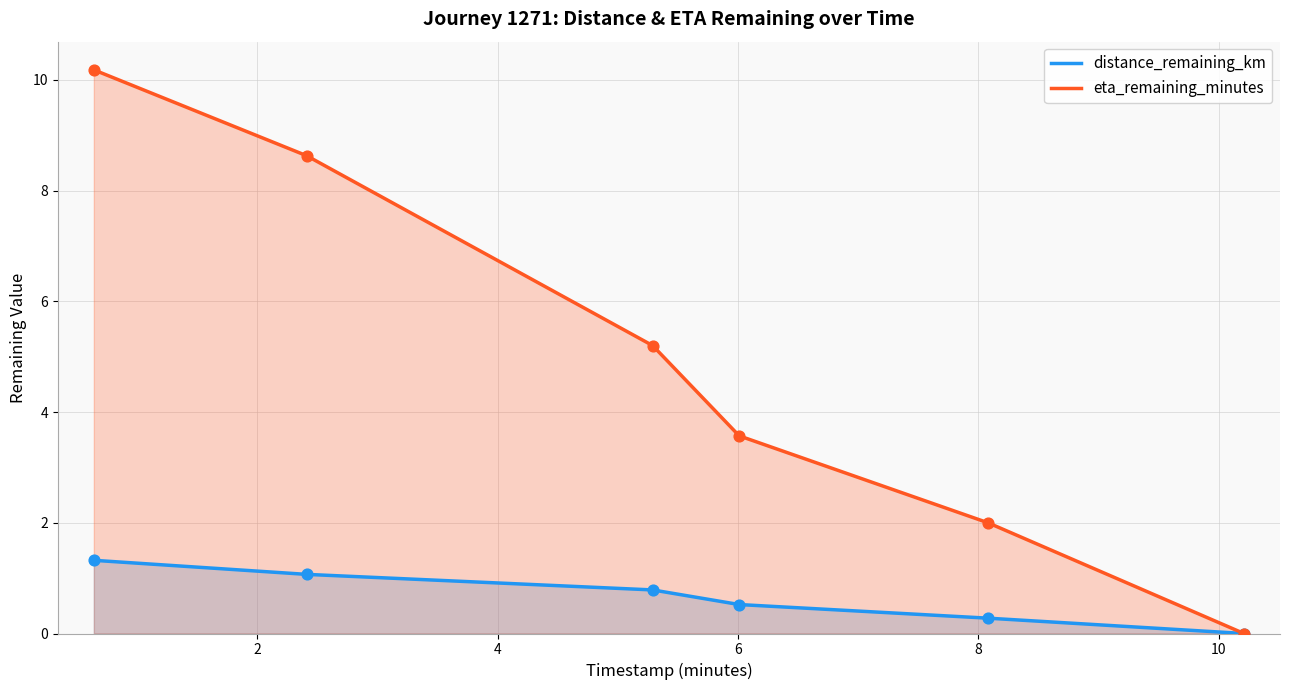

Which series has the largest total across all categories?

eta_remaining_minutes